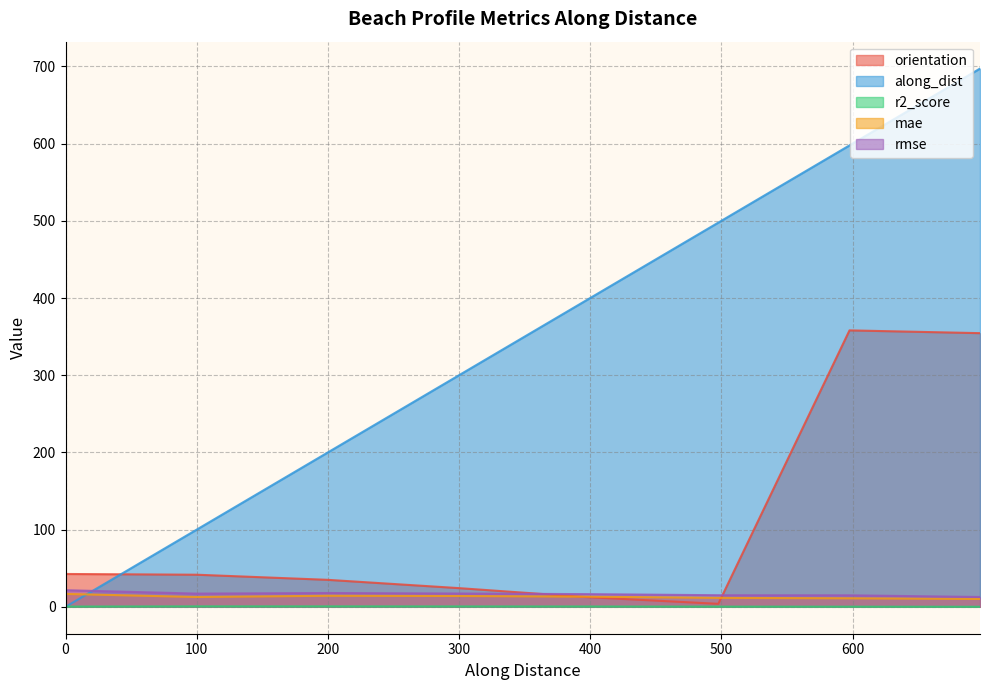

How many interior local peaks does the r2_score series have?

1